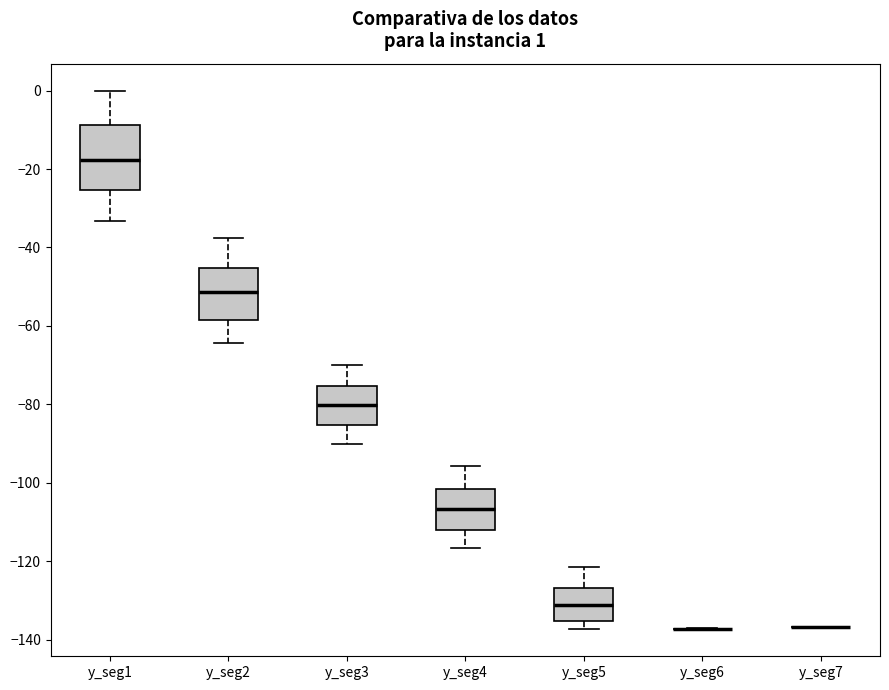

Which box is the tallest, from its lower edge to its upper edge?

y_seg1